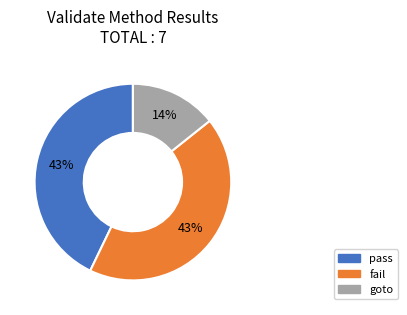

To the nearest percent, what portion does pass represent?

43%